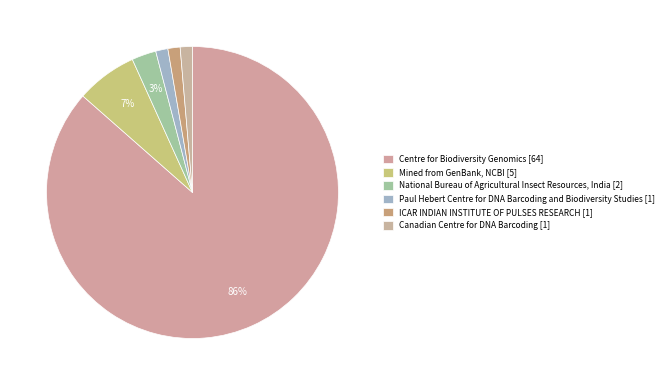

How many segments does this pie chart have?

6